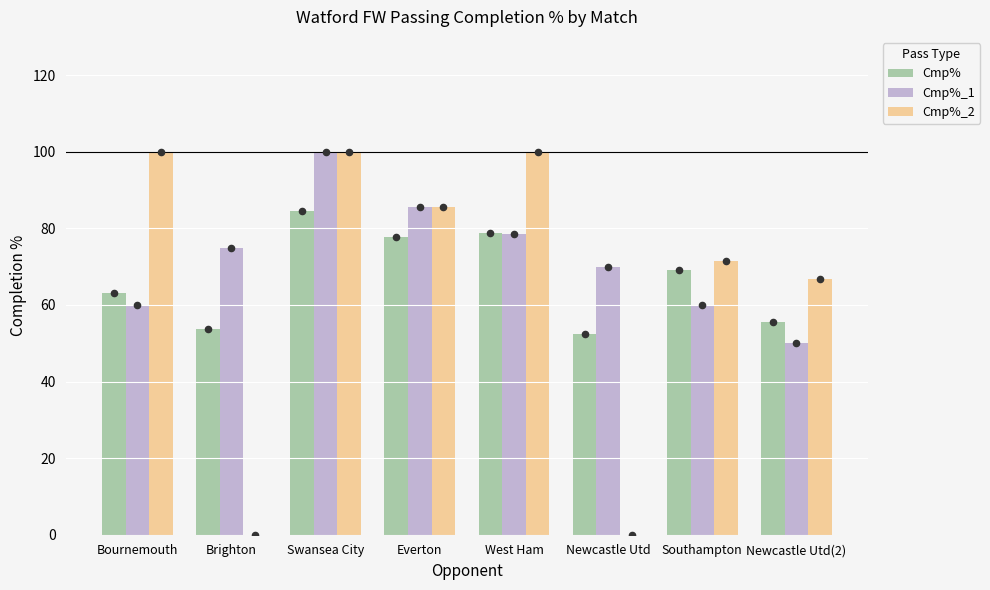

At which category is the sum across all series the highest?

Swansea City